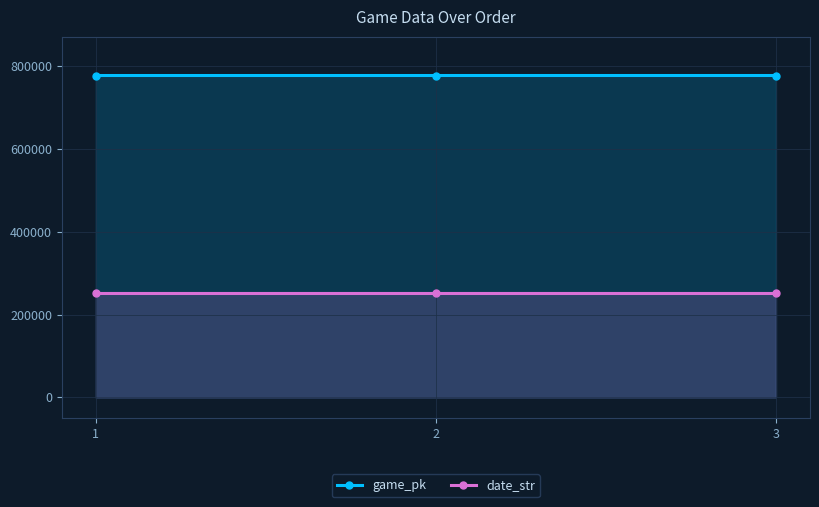

What is the sum of the date_str values at 2 and 3?

501639